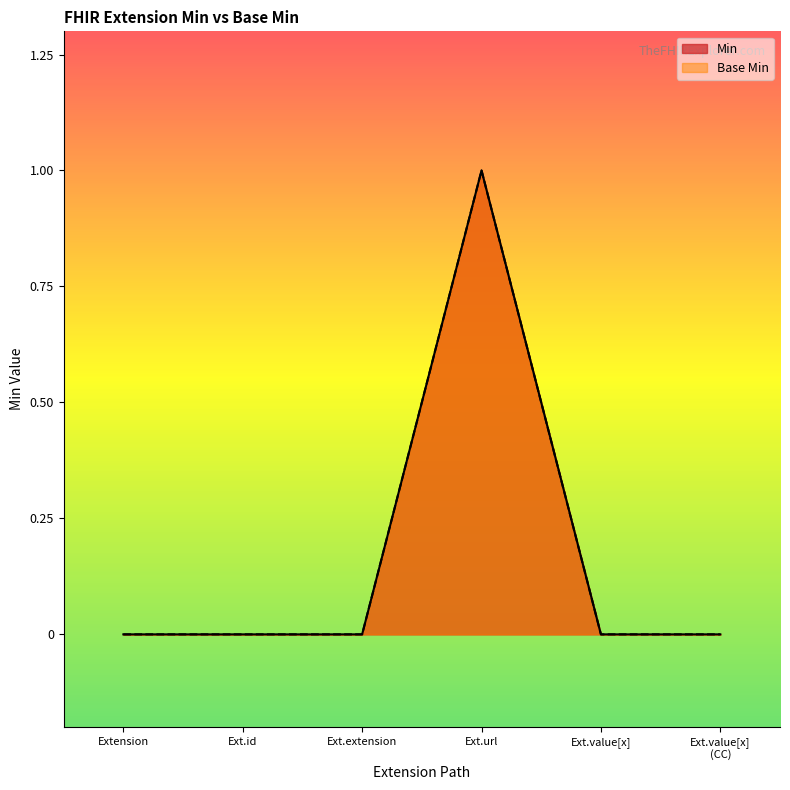

At which label does Min reach its minimum?

Extension